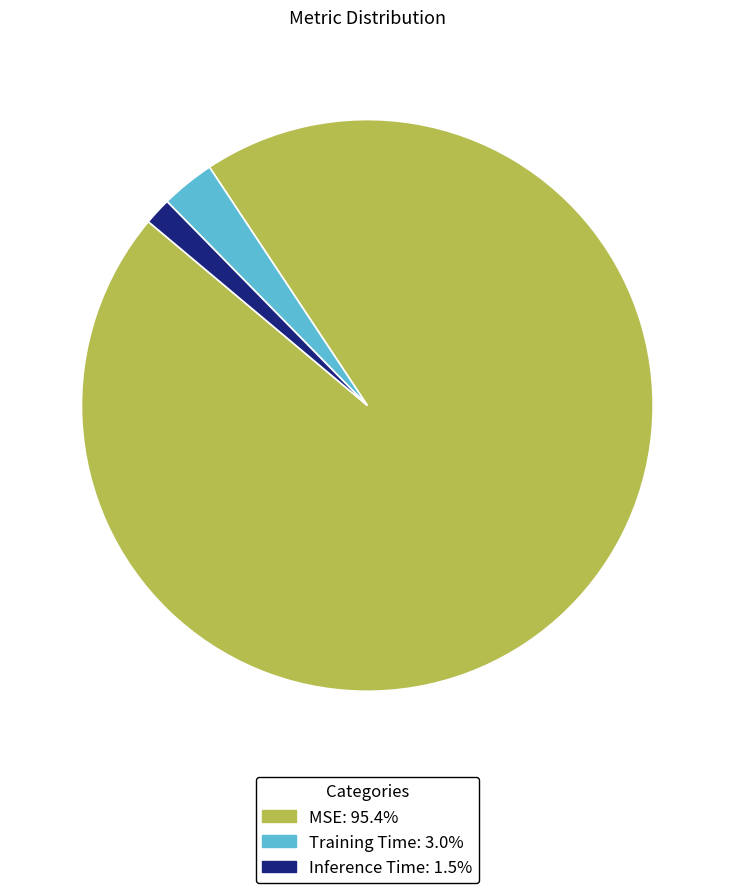

Does any single category account for the majority?

Yes